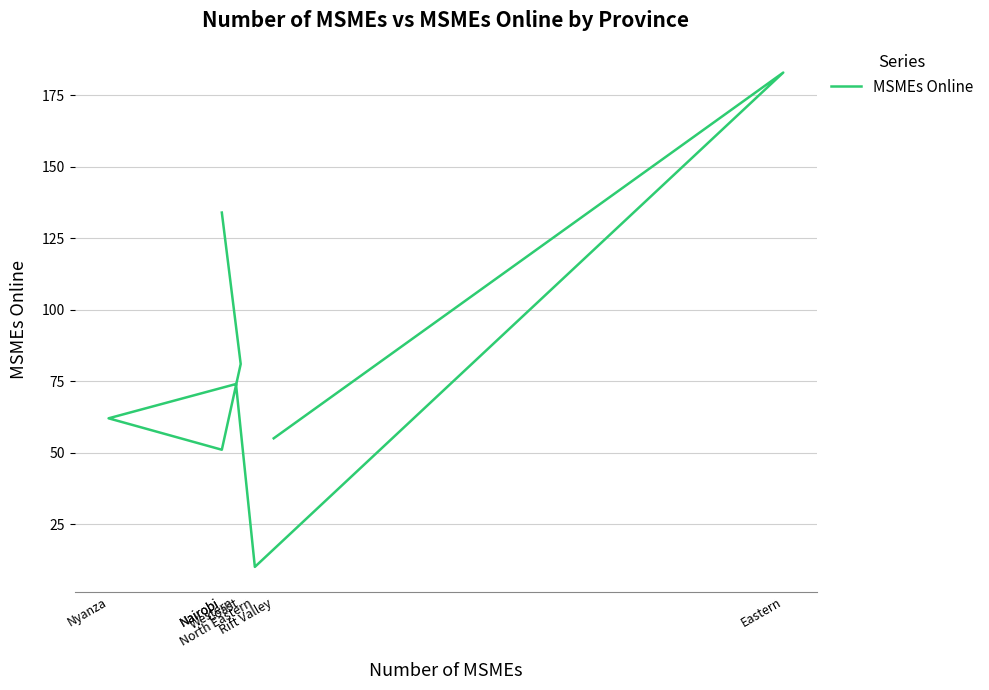

What is the difference between the maximum and minimum values?

173